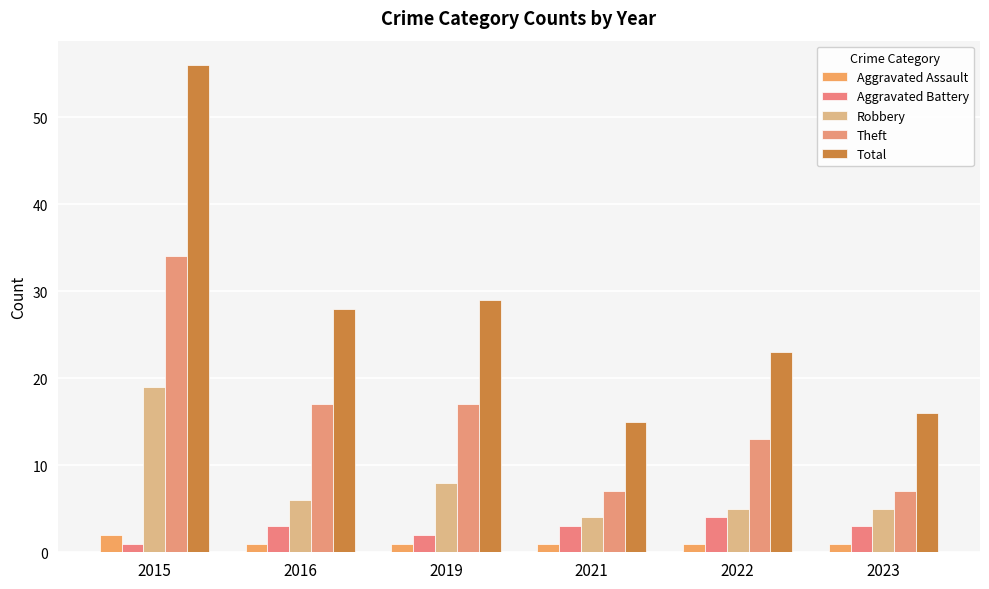

How many bars are there in each group?

5